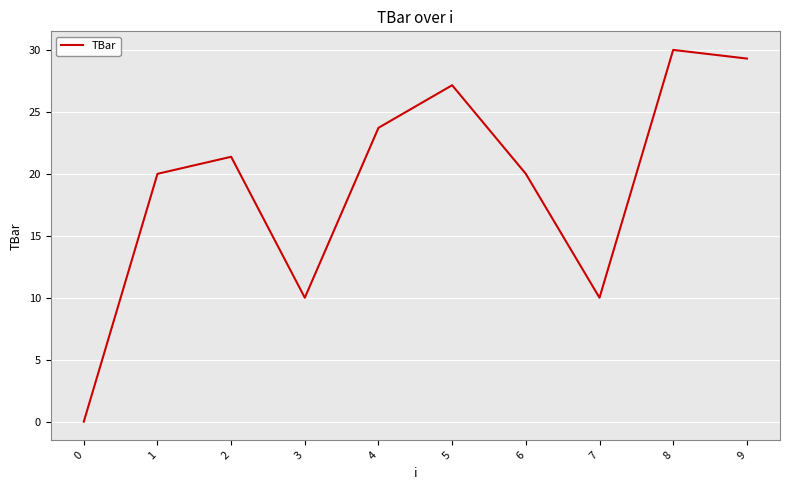

What is the difference between the maximum and minimum values?

30.0